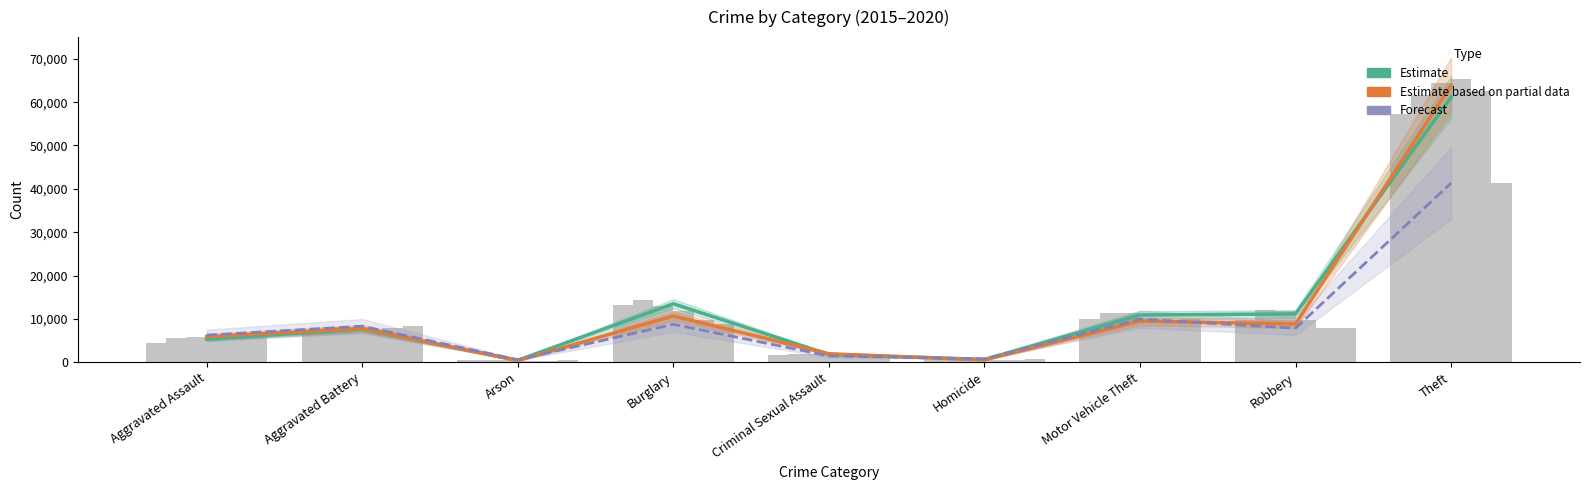

Which series has the largest total across all categories?

Estimate